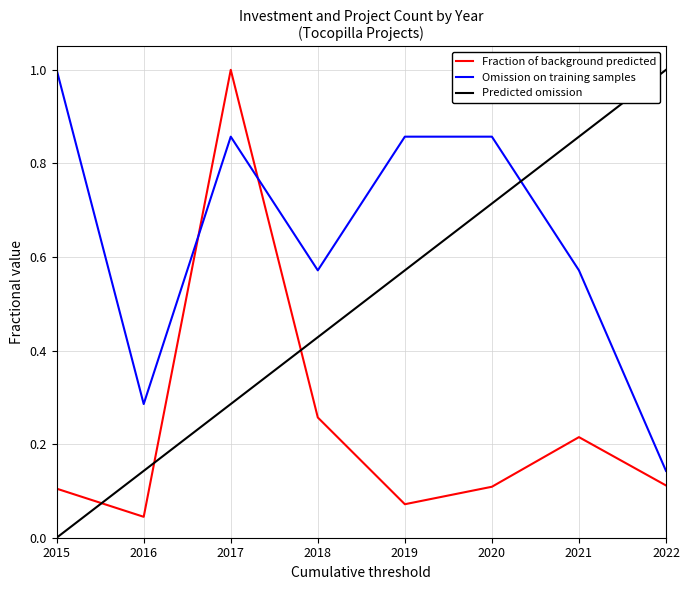

Rank the series by their average value, from highest to lowest.

Omission on training samples, Predicted omission, Fraction of background predicted